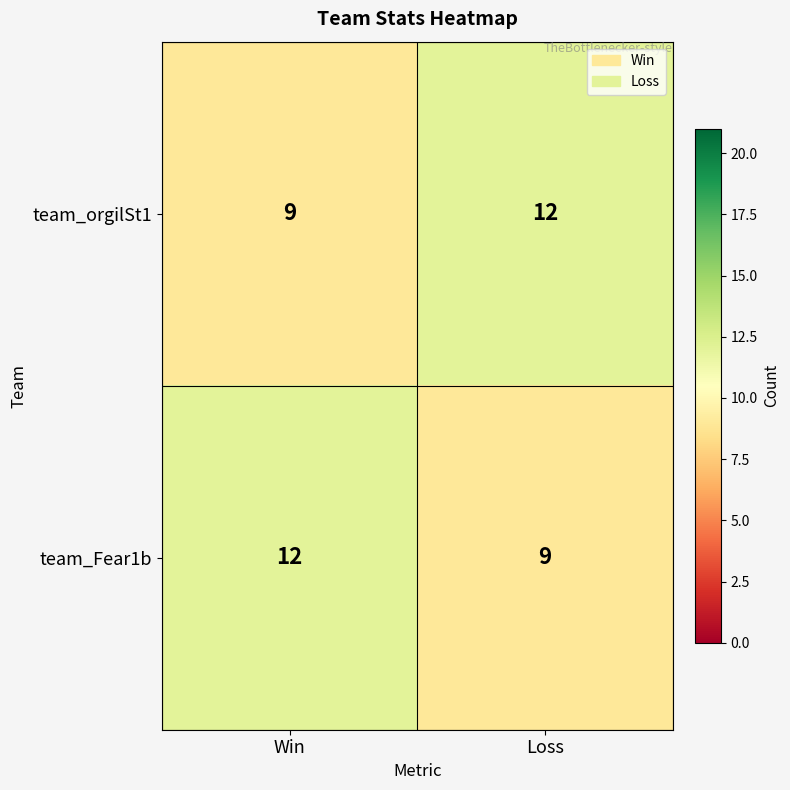

Count the number of data series in this chart.

2